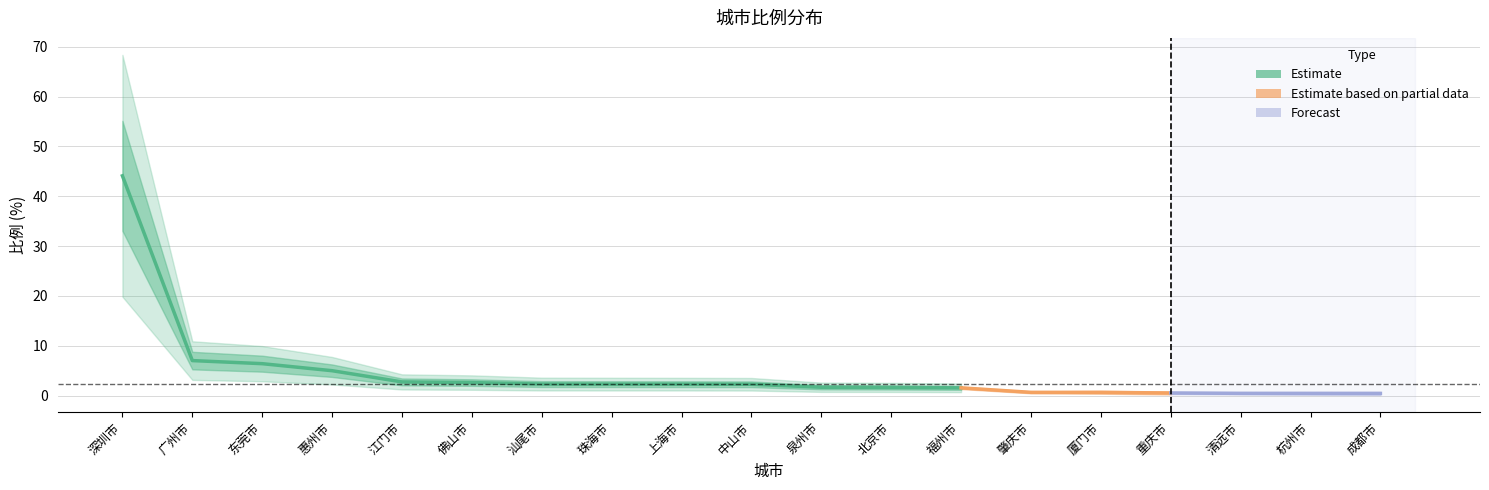

Is it true that the value at 东莞市 is 9.6?

False